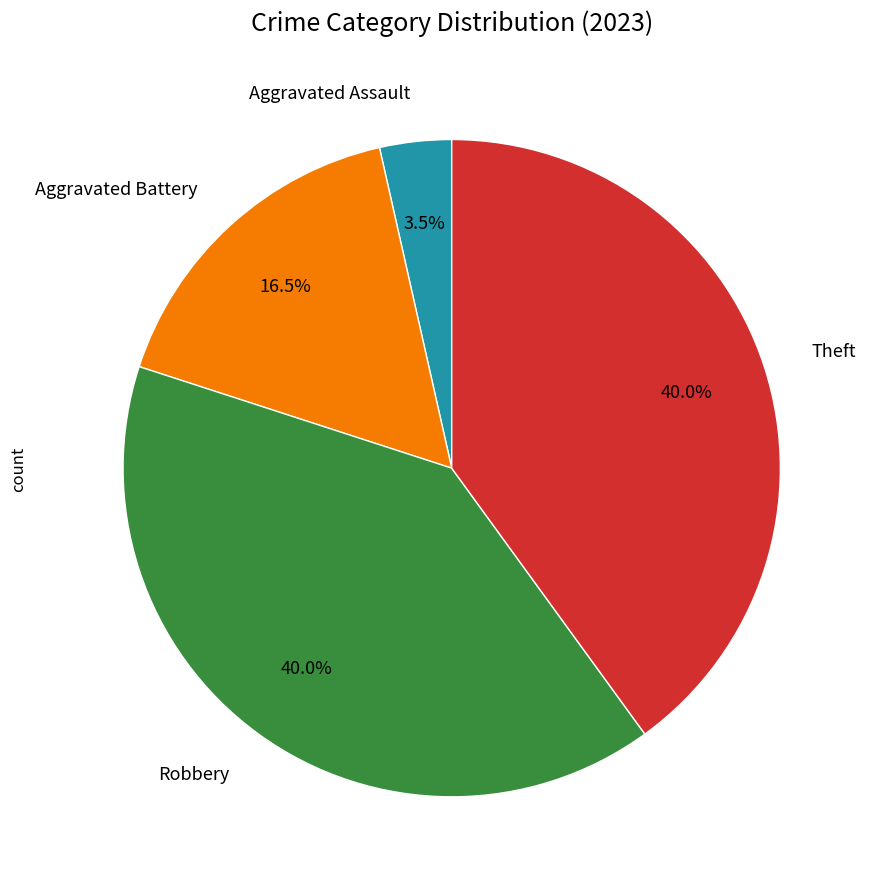

Does any single category account for the majority?

No